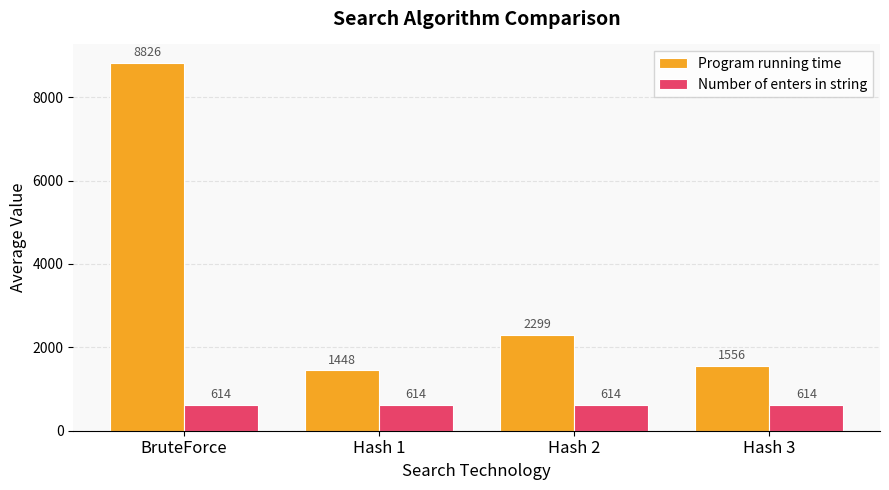

At how many categories does at least one series exceed 888?

4